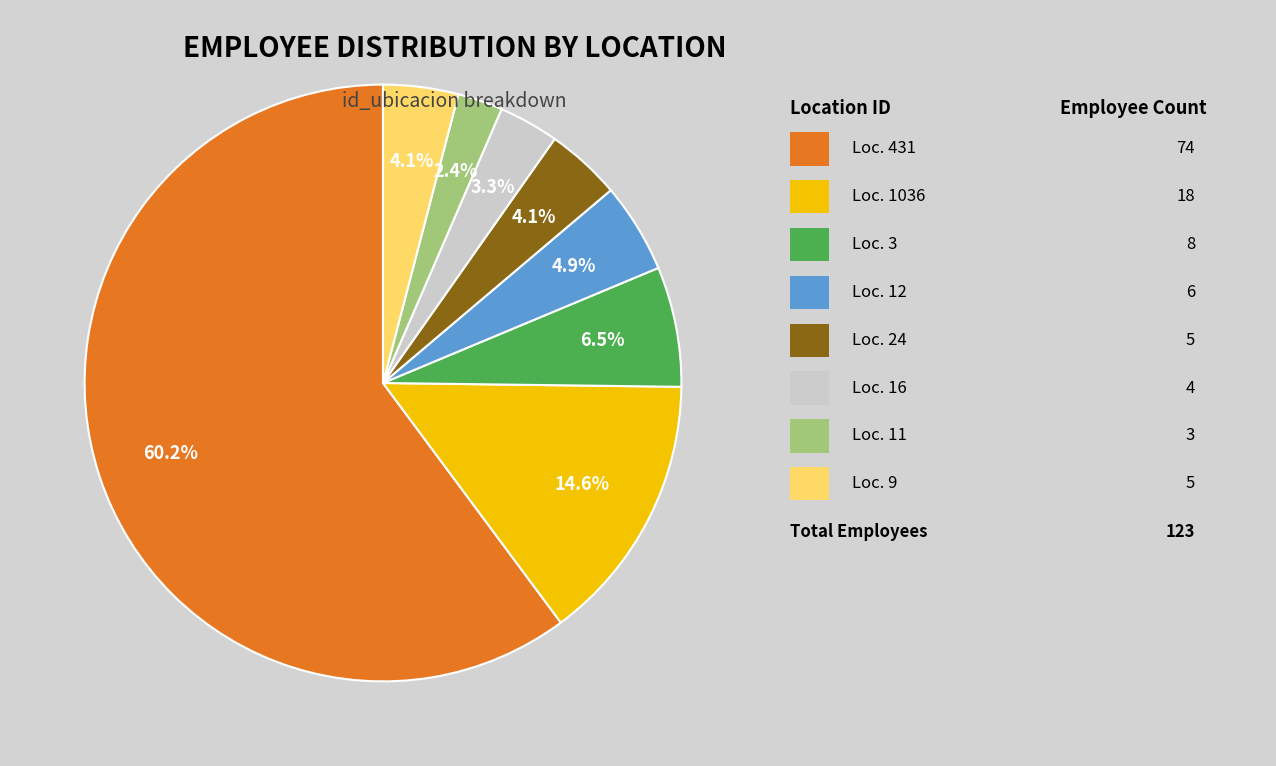

To the nearest percent, what is the average slice percentage?

12%